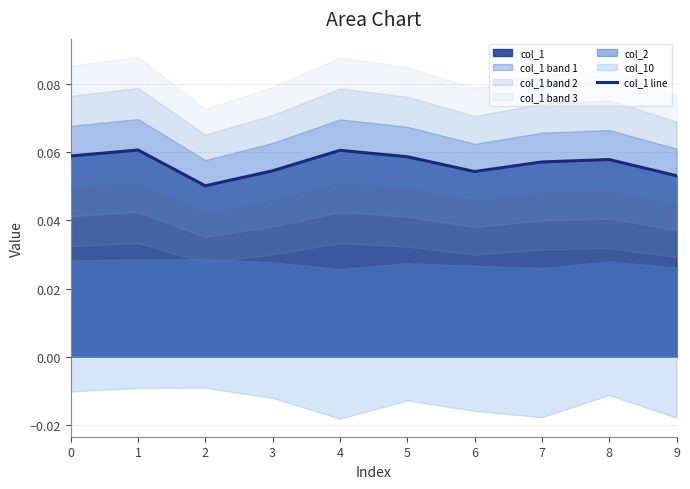

Which category has the highest value across all series?

1